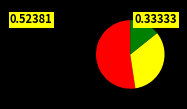

Is there a majority slice in this chart?

Yes